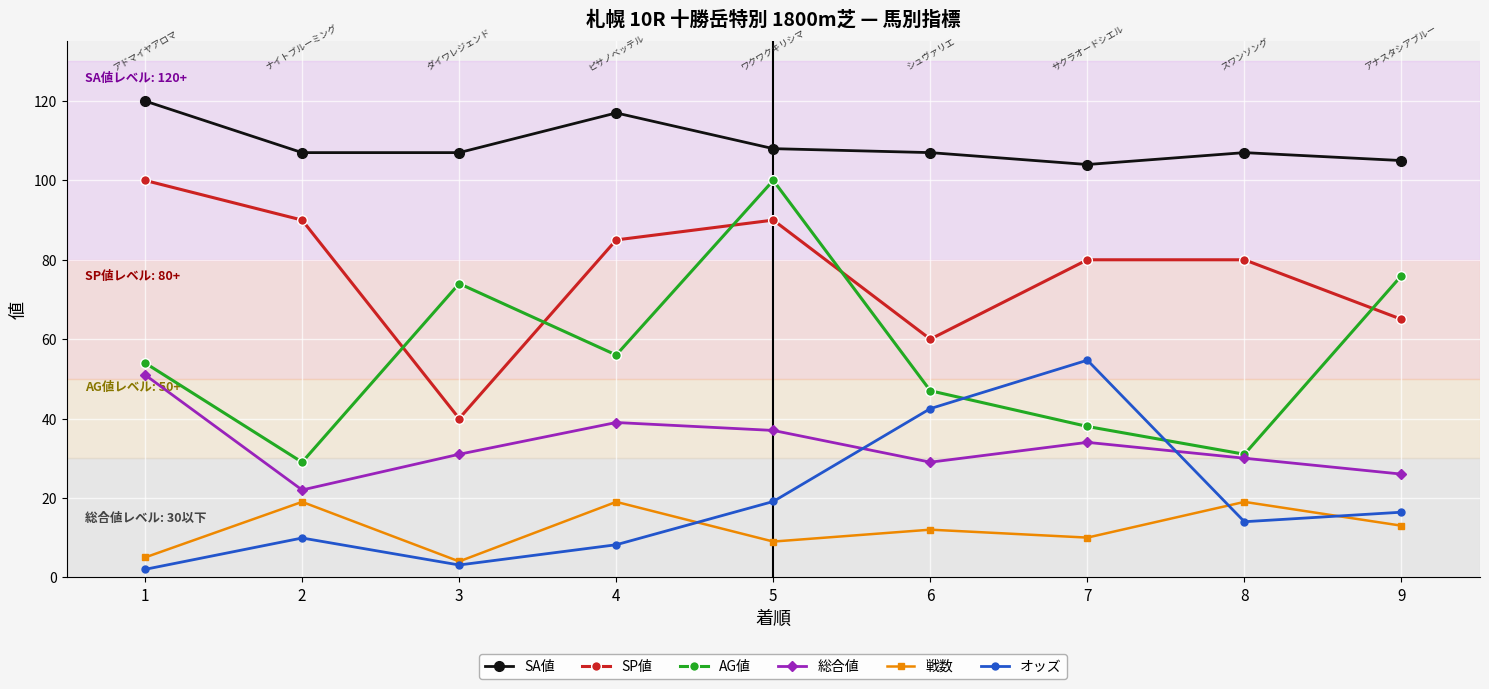

Which series has the largest range (max minus min)?

AG値